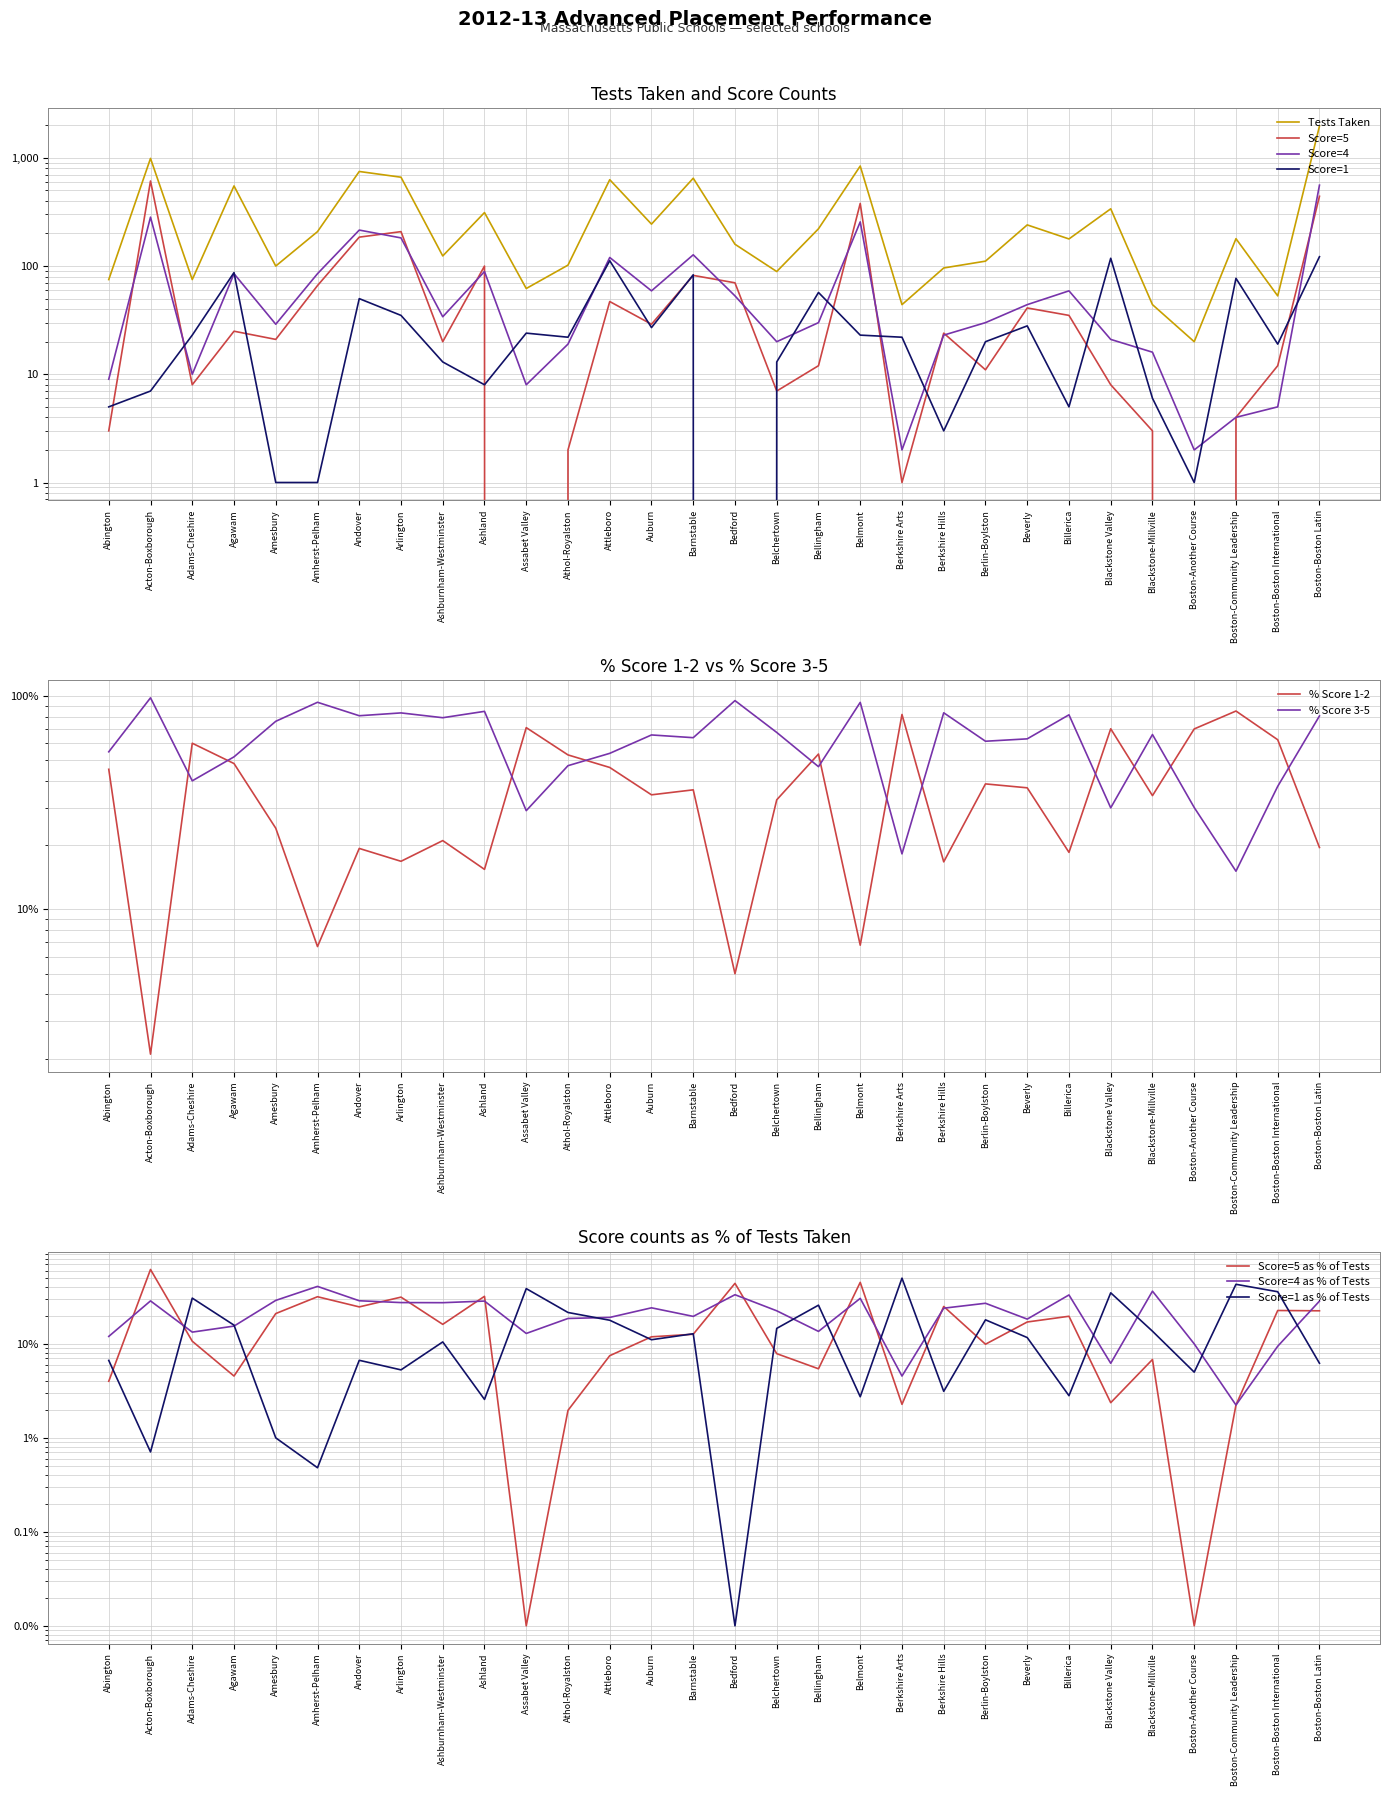

The Tests Taken series shows 113 at Beverly. True or false?

False